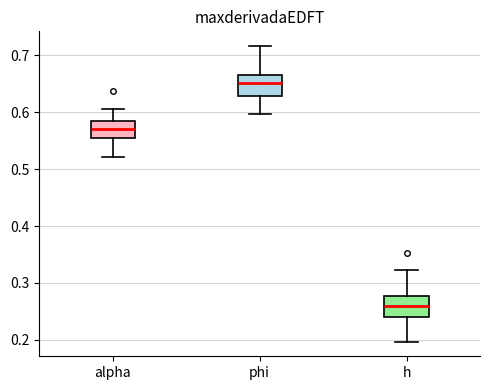

Reading left to right, transcribe this box plot: for each box, give where its median line is, the range the box spans, and where its two whiskers end, as read against the y-axis. The values are not printed on the chart, so give them approximately, as read against the axis.

alpha: median 0.57, box 0.56 to 0.58, whiskers 0.52 to 0.61
phi: median 0.65, box 0.63 to 0.66, whiskers 0.60 to 0.72
h: median 0.26, box 0.24 to 0.28, whiskers 0.20 to 0.32